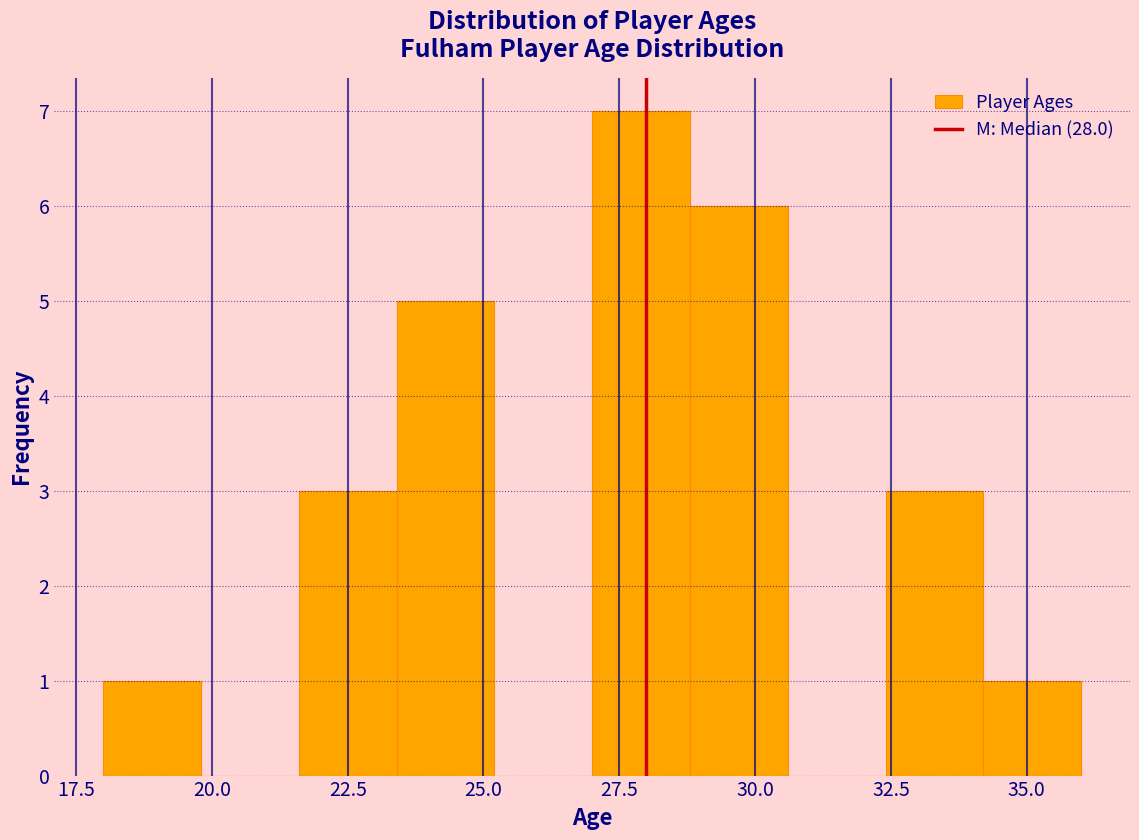

Read against the x-axis, roughly where is the centre of the tallest bar?

28.0